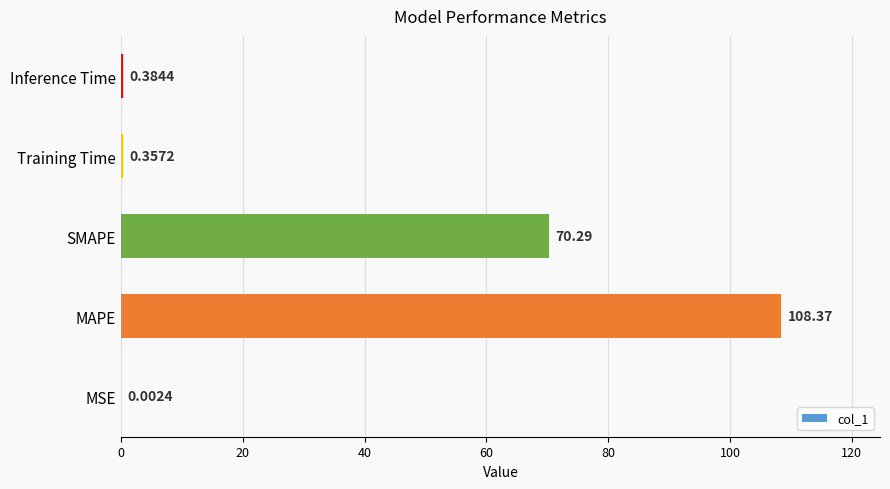

What is the sum of all values?

179.4